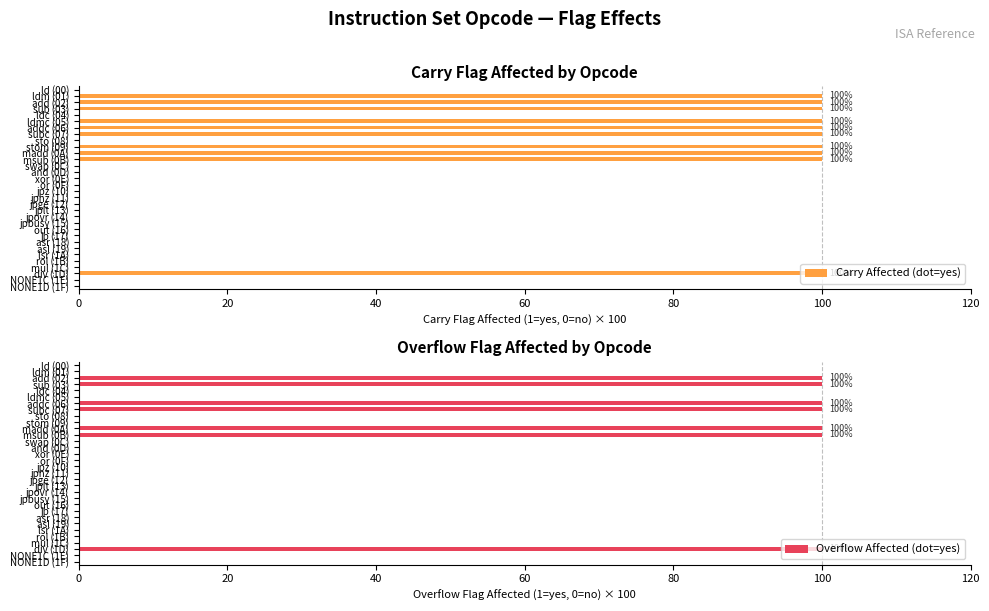

What is the sum of the Overflow Affected (dot=yes) values at madd (0A) and div (1D)?

200